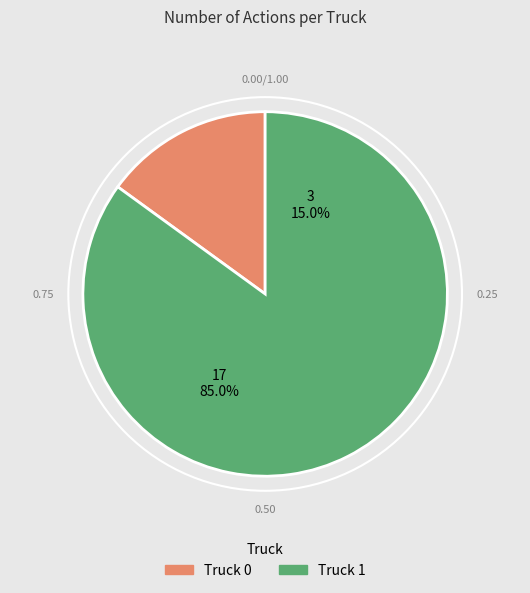

The Truck 1 slice represents 85% of the pie. True or false?

True